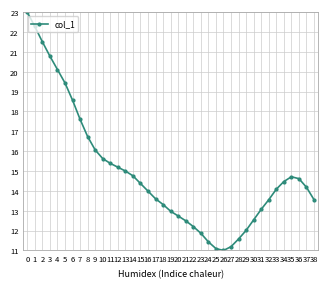

What is the change in value from 30 to 36?

+2.1